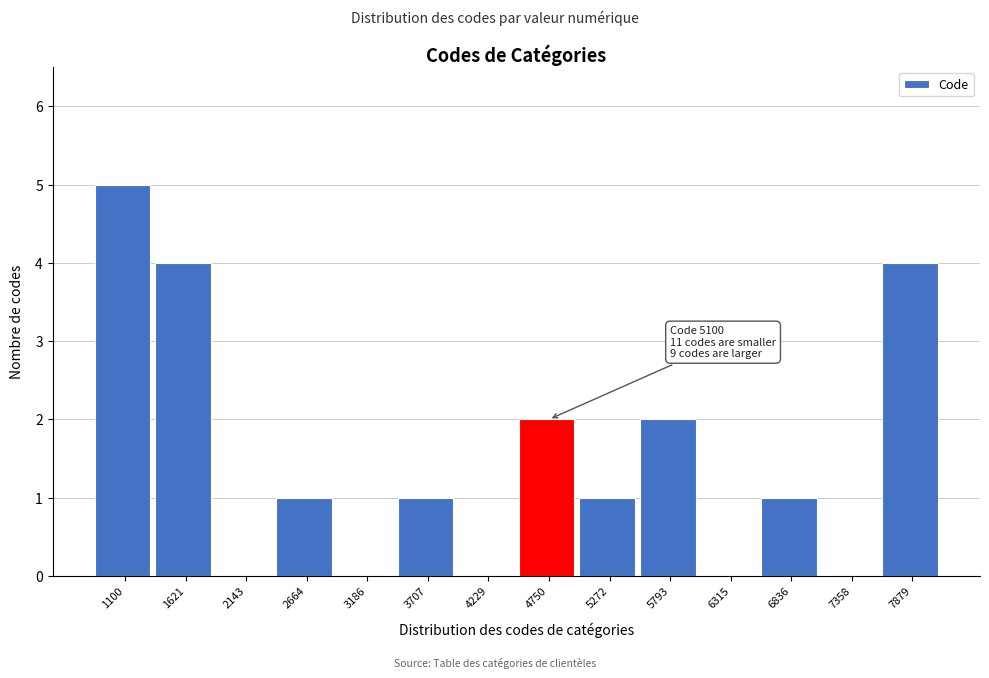

Reading left to right, what are all the values shown in this chart?

1100=5	1621=4	2143=0	2664=1	3186=0	3707=1	4229=0	4750=2	5272=1	5793=2	6315=0	6836=1	7358=0	7879=4